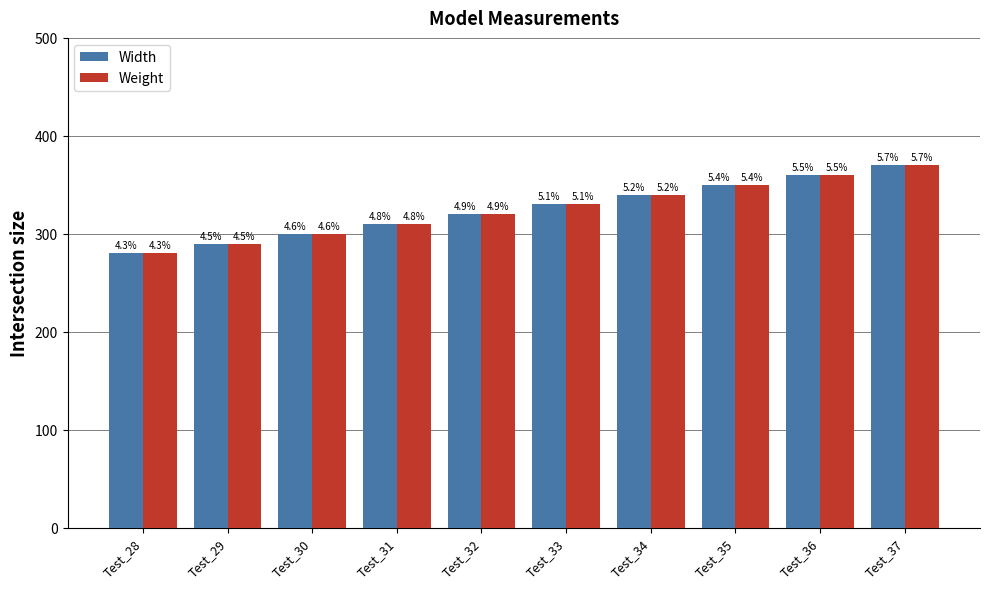

What is the approximate value of Width at Test_34, to the nearest 10?

340